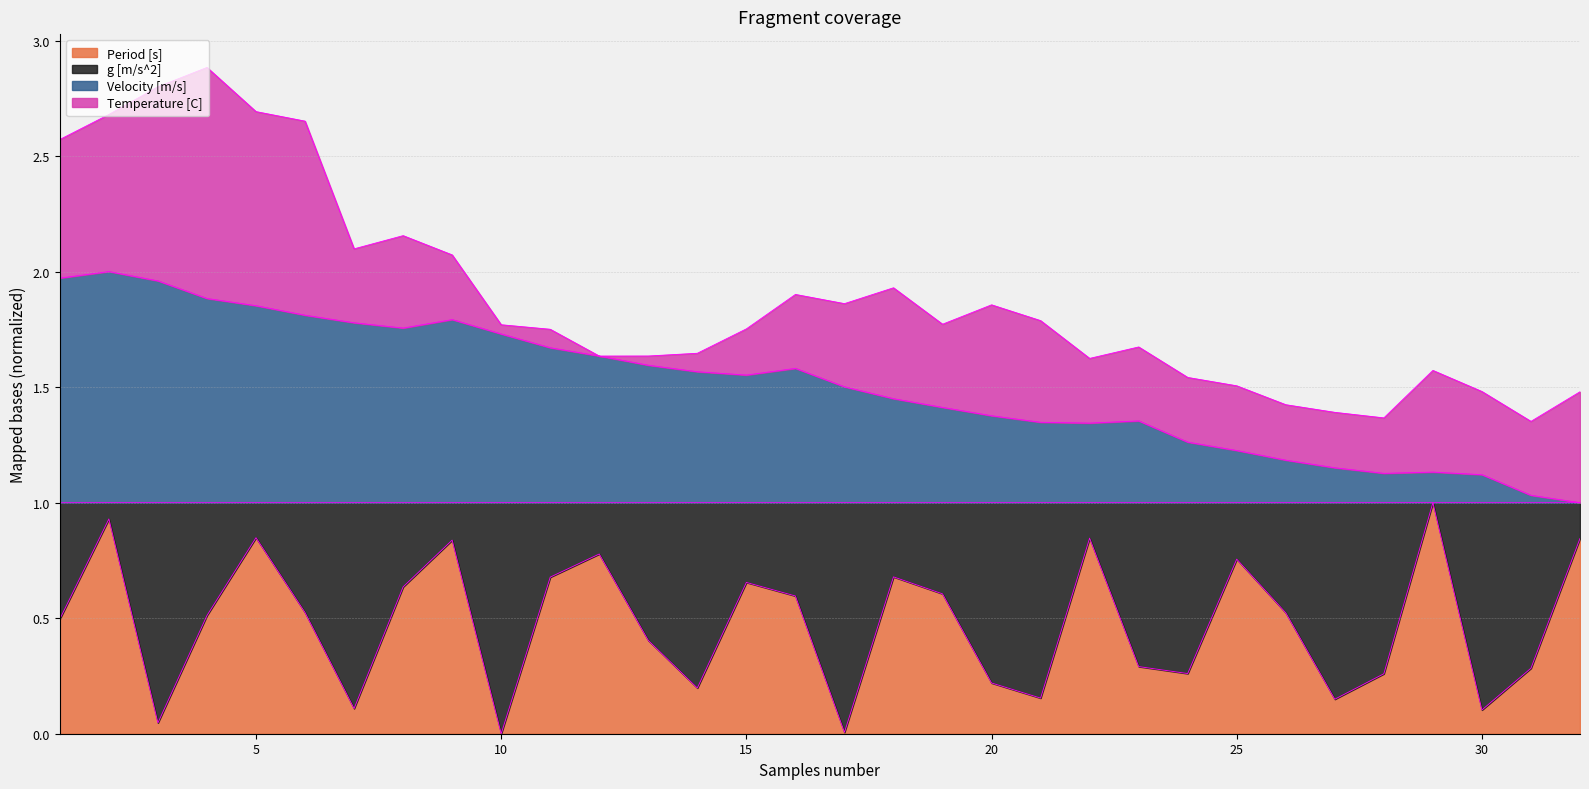

Which label corresponds to the largest value in the chart?

2